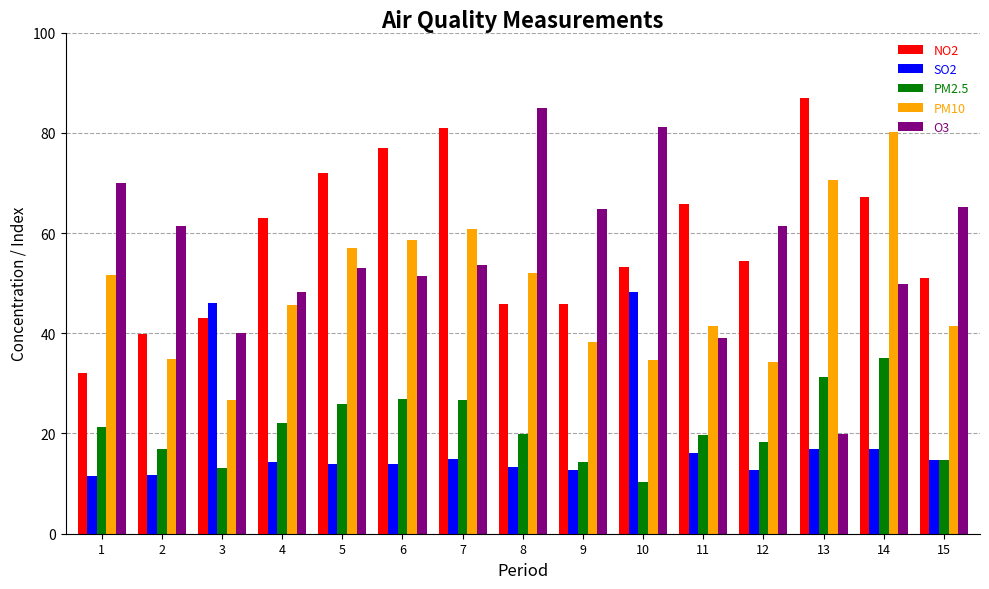

Which series has the largest range (max minus min)?

O3